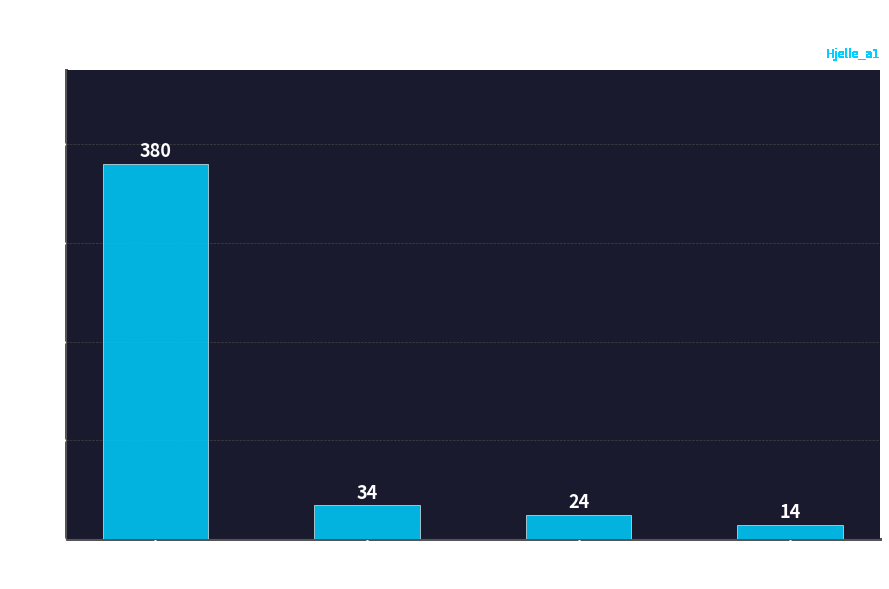

What position from the right is Nonpollen?

1